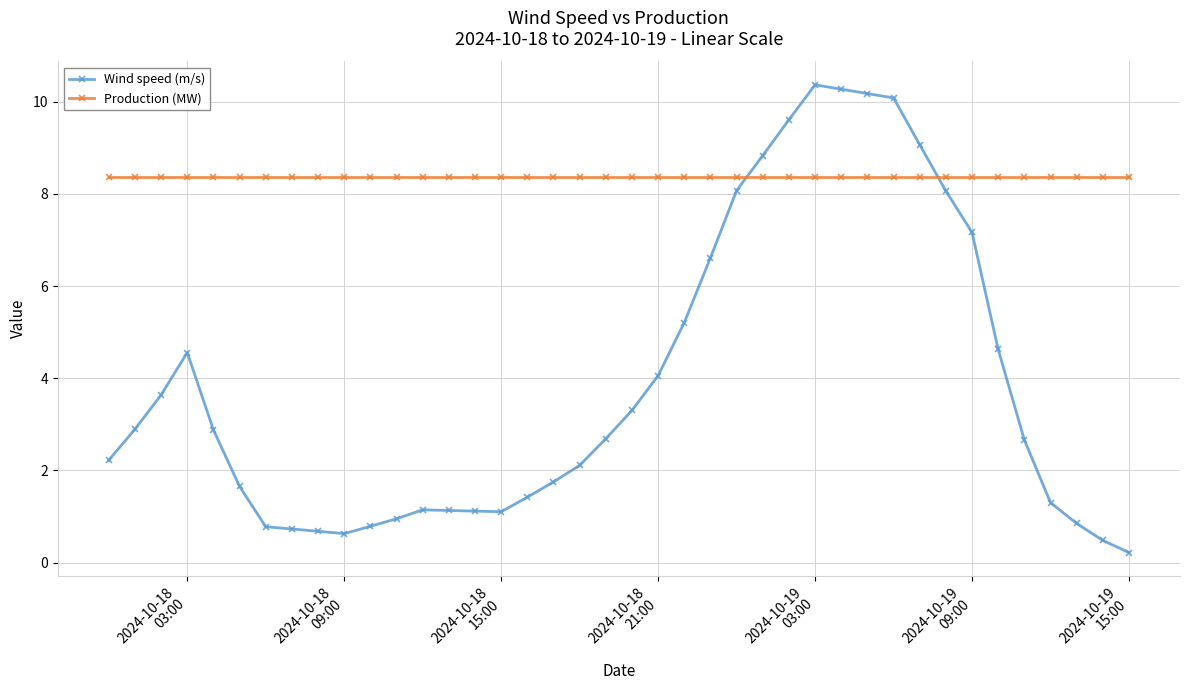

What is the sum of all Production (MW) values?

334.4